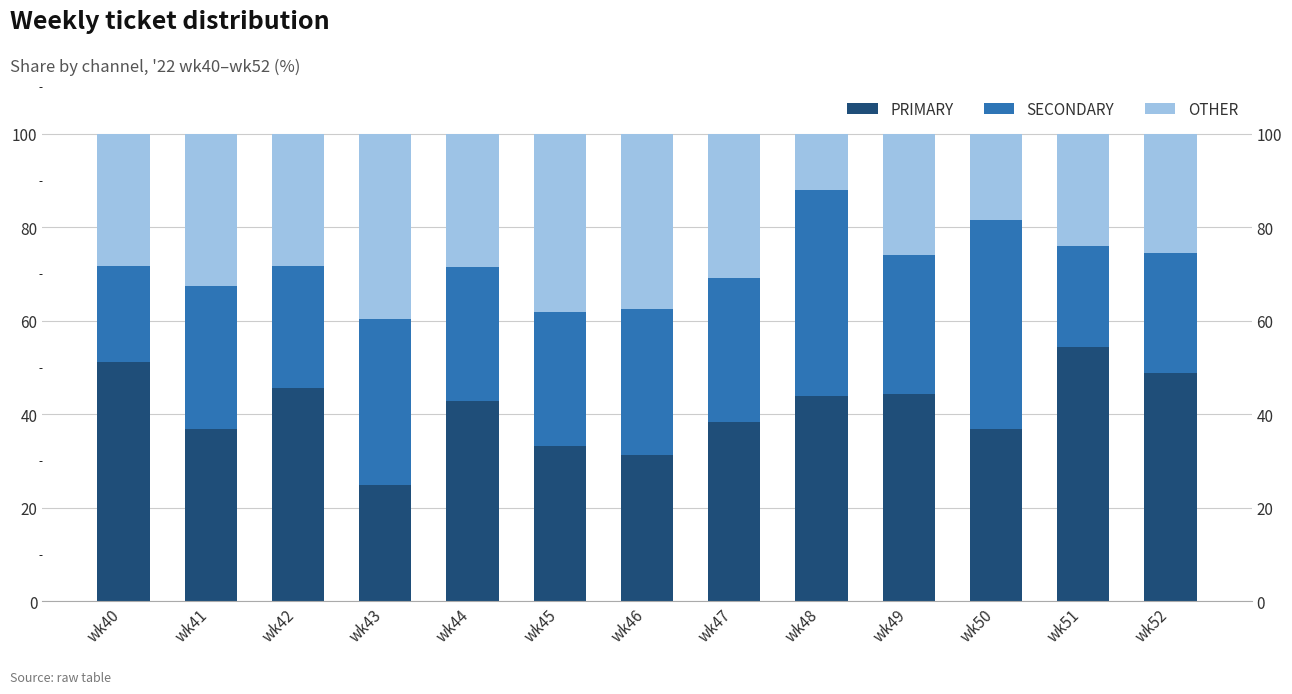

Where is SECONDARY nearest to the value 32?

wk46